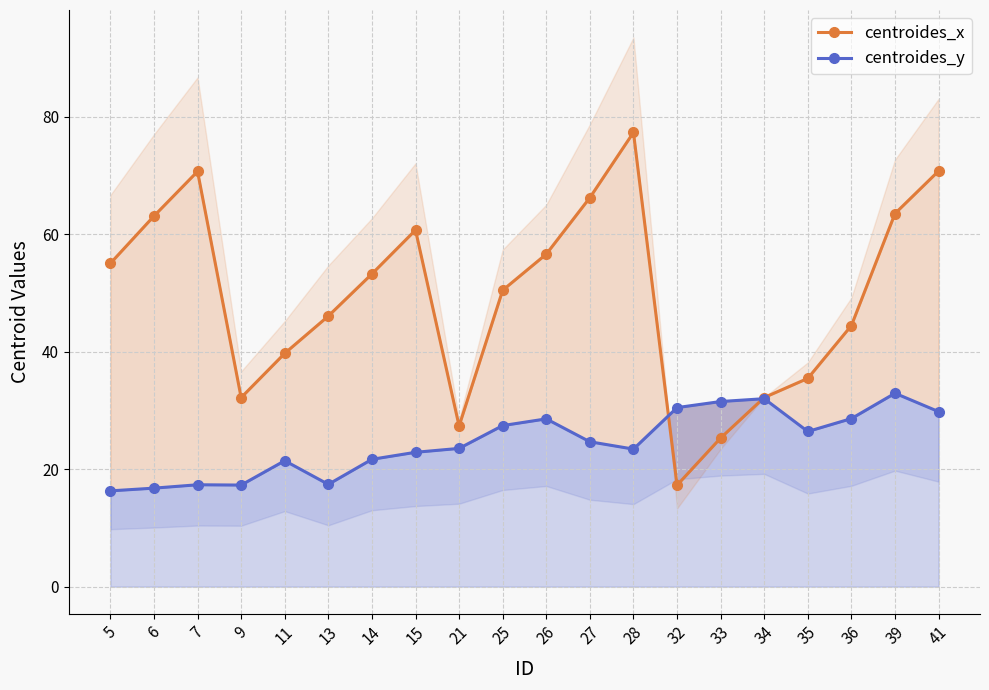

How many lines are shown in the chart?

2